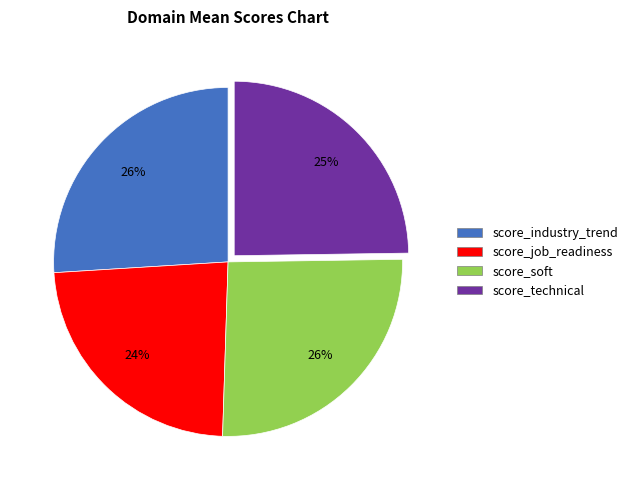

To the nearest percent, what portion does score_technical represent?

25%